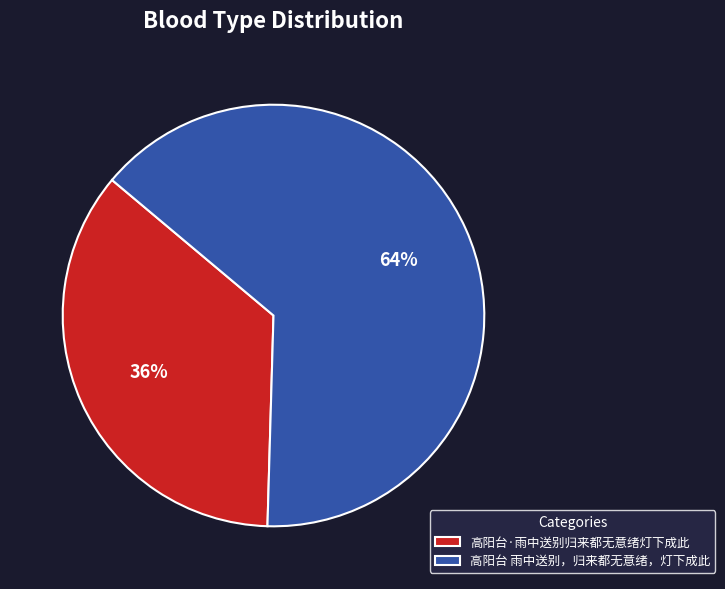

Which has a higher value, 高阳台 雨中送别，归来都无意绪，灯下成此 or 高阳台·雨中送别归来都无意绪灯下成此?

高阳台 雨中送别，归来都无意绪，灯下成此